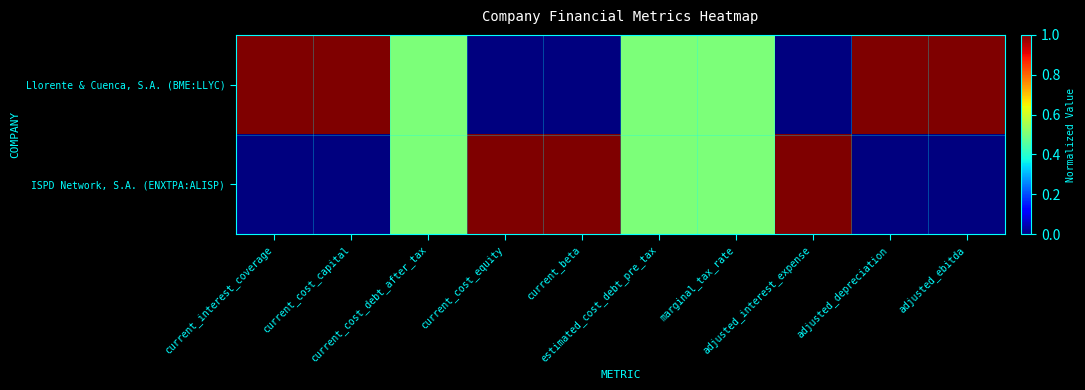

Reading left to right, list all the values displayed in this chart.

Llorente & Cuenca, S.A. (BME:LLYC): current_interest_coverage=1.0	current_cost_capital=1.0	current_cost_debt_after_tax=0.5	current_cost_equity=0.0	current_beta=0.0	estimated_cost_debt_pre_tax=0.5	marginal_tax_rate=0.5	adjusted_interest_expense=0.0	adjusted_depreciation=1.0	adjusted_ebitda=1.0
ISPD Network, S.A. (ENXTPA:ALISP): current_interest_coverage=0.0	current_cost_capital=0.0	current_cost_debt_after_tax=0.5	current_cost_equity=1.0	current_beta=1.0	estimated_cost_debt_pre_tax=0.5	marginal_tax_rate=0.5	adjusted_interest_expense=1.0	adjusted_depreciation=0.0	adjusted_ebitda=0.0